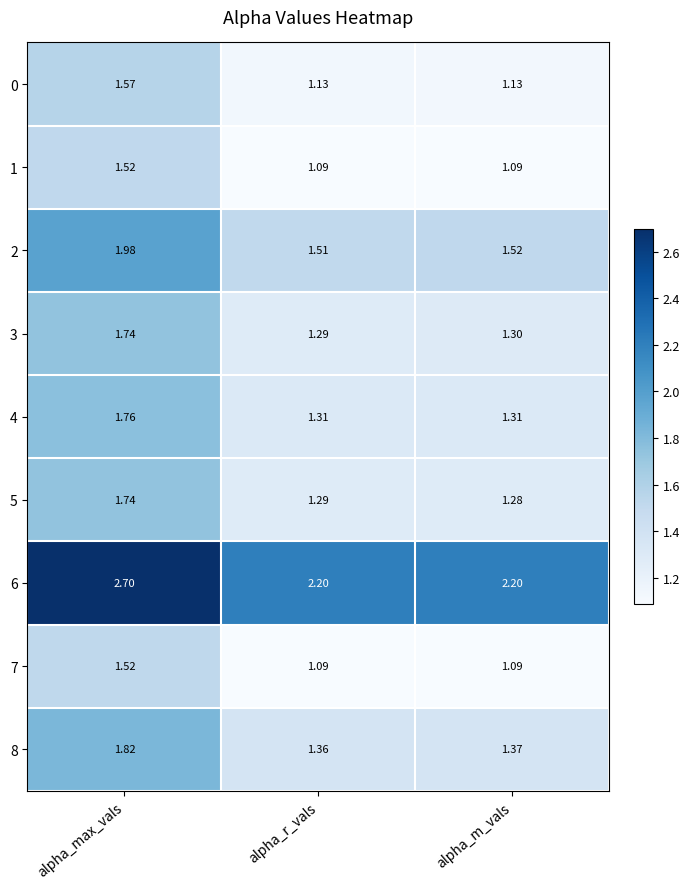

How many series are shown in this chart?

9